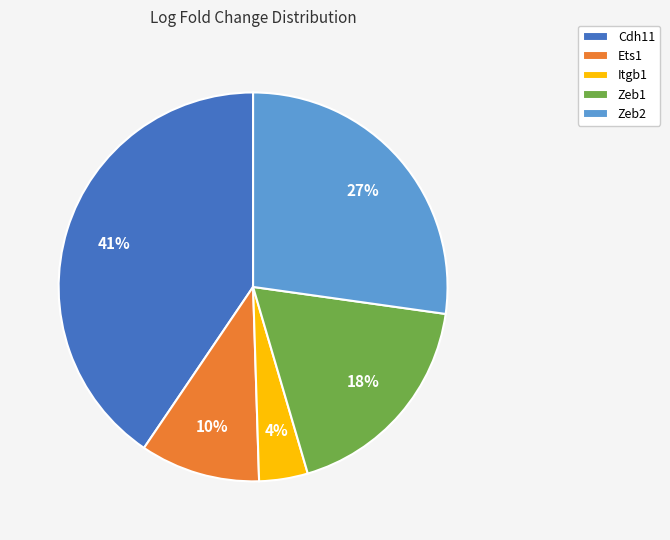

Which slice is the smallest?

Itgb1